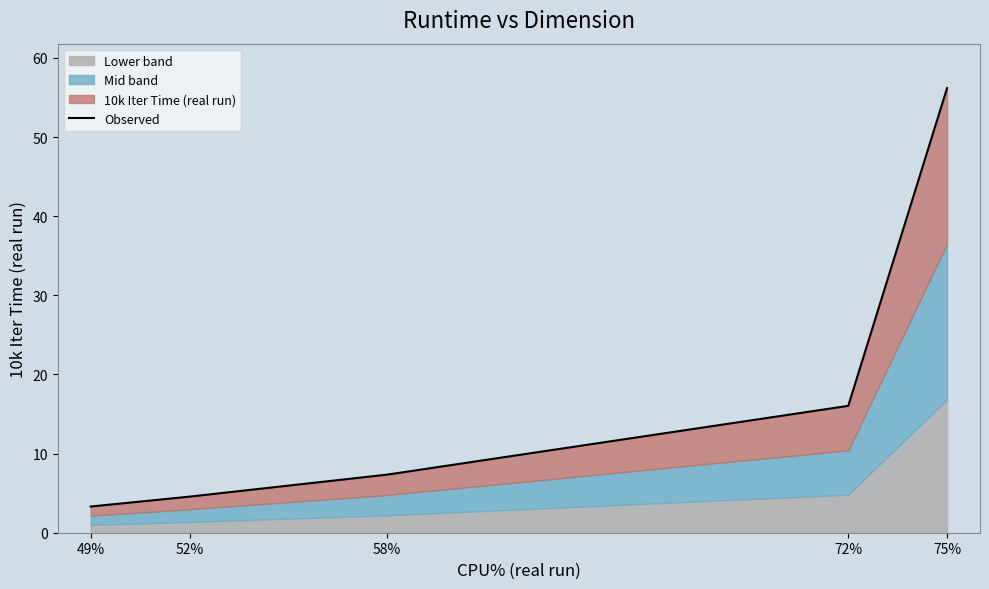

Which category has the highest value across all series?

75%